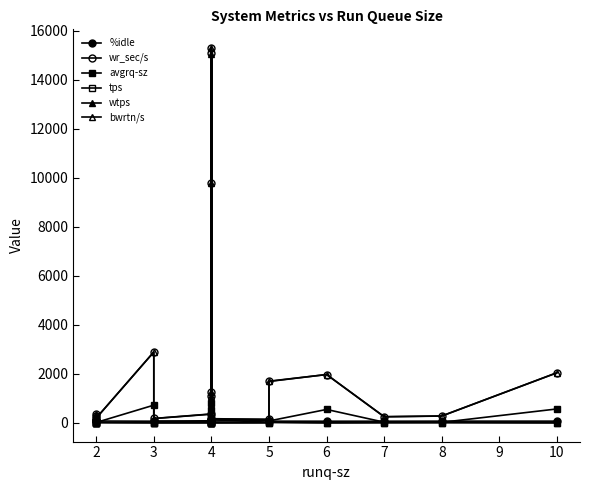

Which series has the largest range (max minus min)?

wr_sec/s